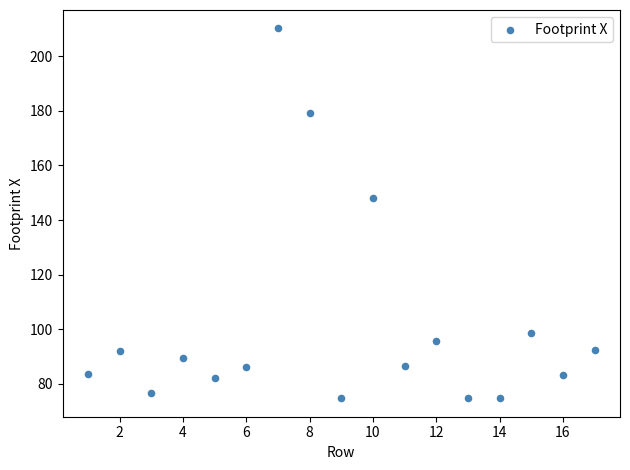

What Y value in the scatter plot is closest to 142?

148.0